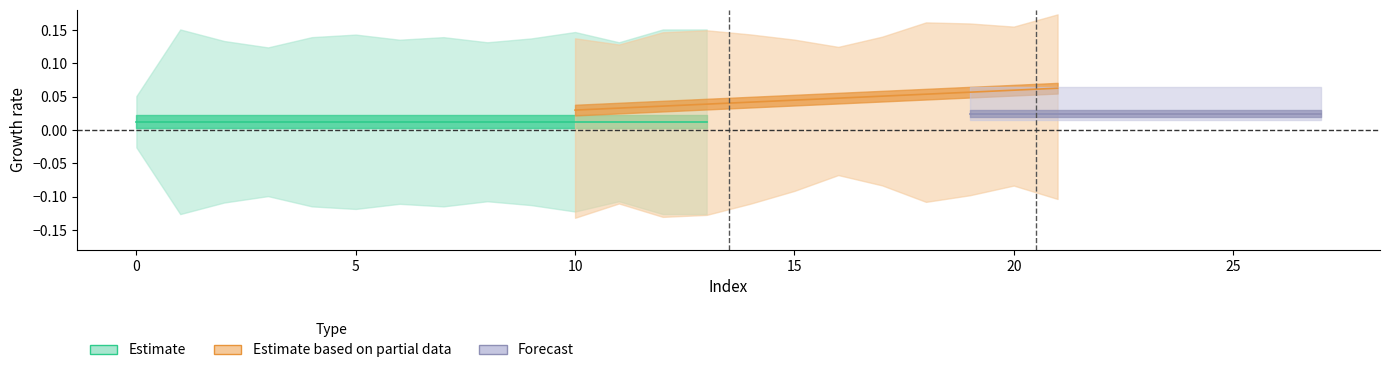

How many lines are shown in the chart?

6